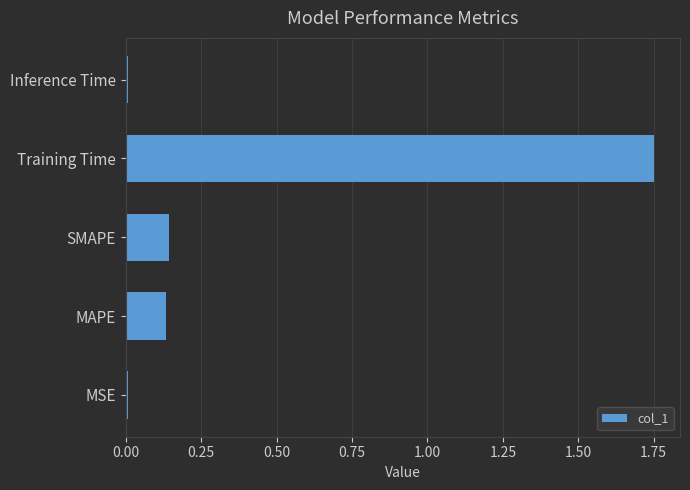

True or false: the data shows 0.0 at Inference Time.

True